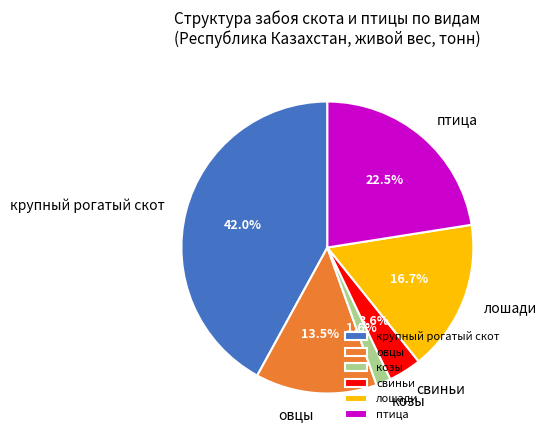

To the nearest percent, what is the average slice percentage?

17%